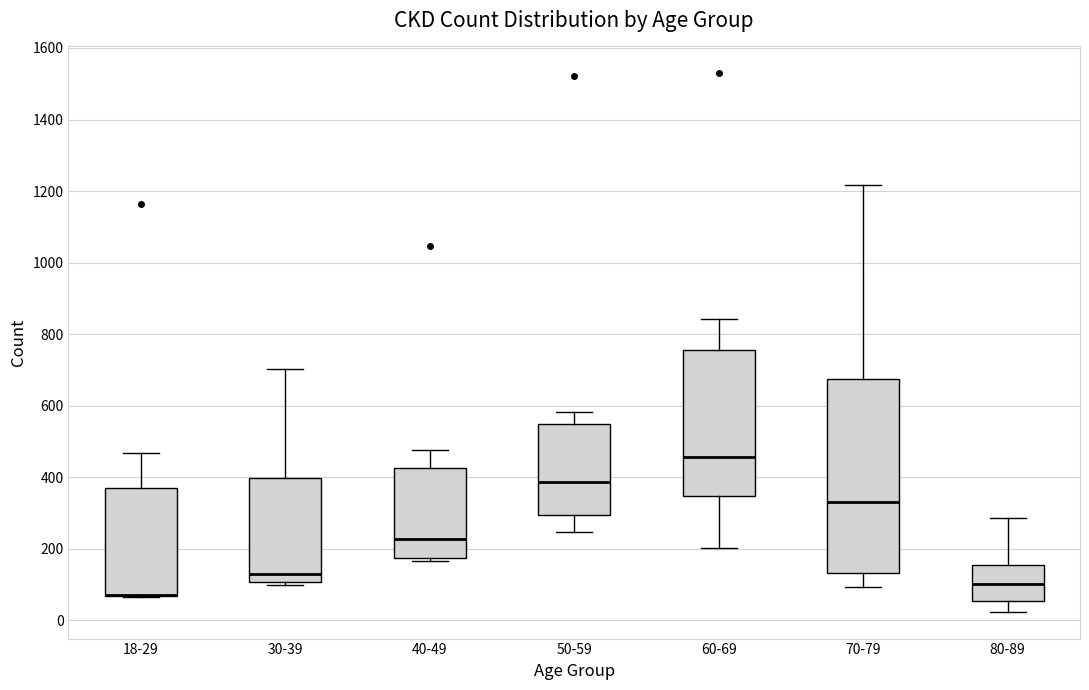

Reading left to right, read every box against the y-axis: the position of its median line, the range the box covers, and the ends of its whiskers. The values are not printed on the chart, so give them approximately, as read against the axis.

18-29: median 80 (drawn on the box's lower edge), box 60 to 360, whiskers 60 to 460
30-39: median 120, box 100 to 400, whiskers 100 (just below the box's lower edge) to 700
40-49: median 220, box 180 to 420, whiskers 160 to 480
50-59: median 380, box 300 to 560, whiskers 240 to 580
60-69: median 460, box 340 to 760, whiskers 200 to 840
70-79: median 340, box 140 to 680, whiskers 100 to 1220
80-89: median 100, box 60 to 160, whiskers 20 to 280